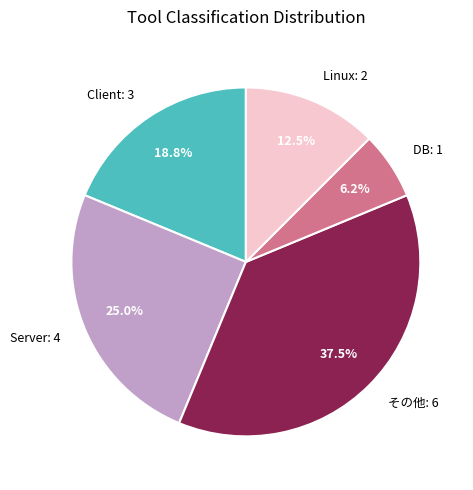

Does その他 account for over 50% of the chart?

No